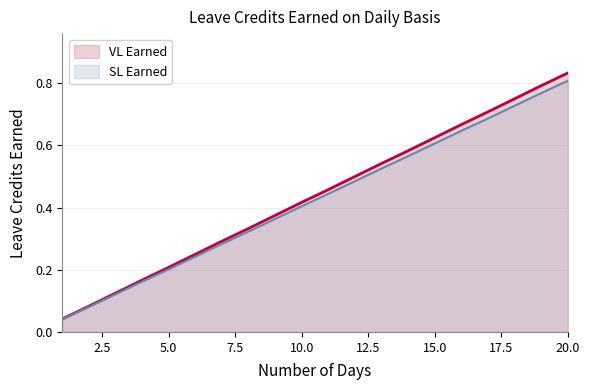

At which label does VL Earned reach its minimum?

1